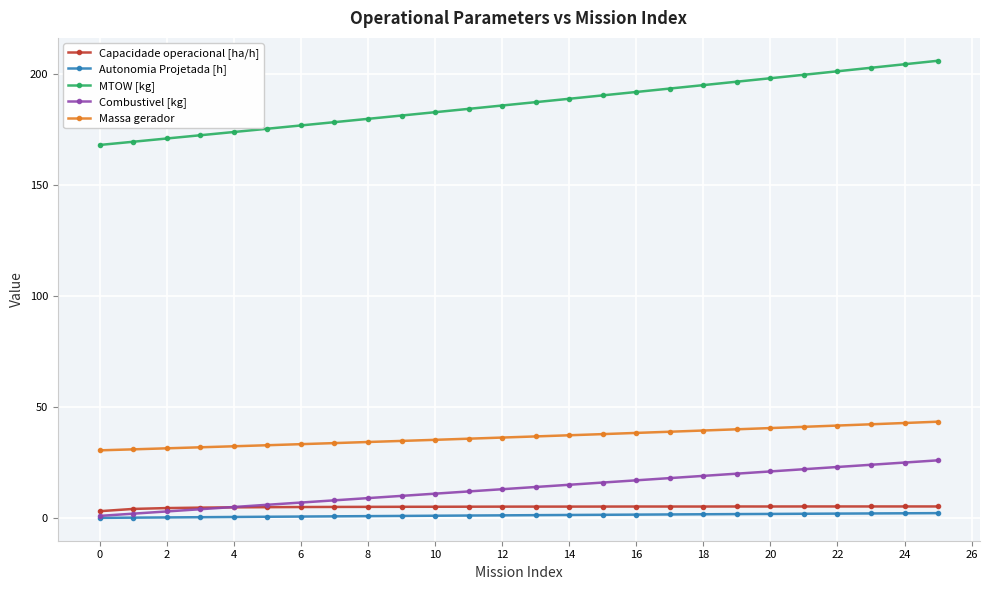

At how many categories does at least one series exceed 70?

26